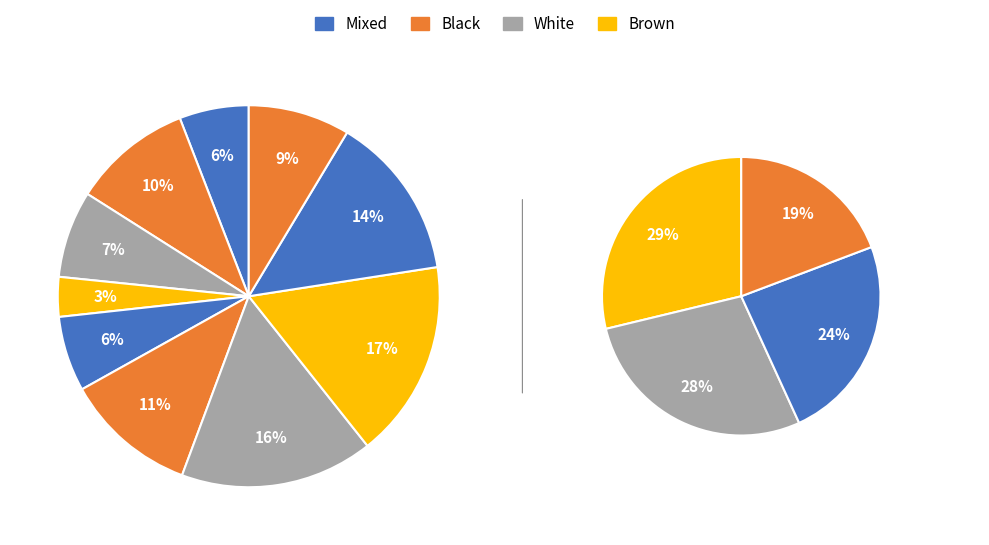

To the nearest percent, what portion does signal segment 7 represent?

16%